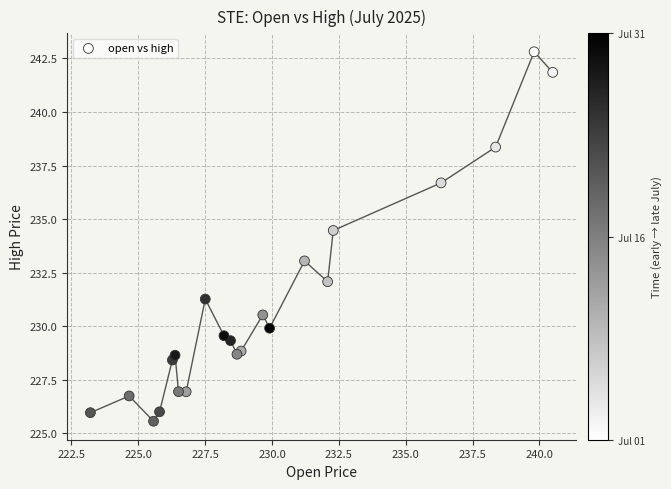

What Y value in the scatter plot is closest to 234?

234.5